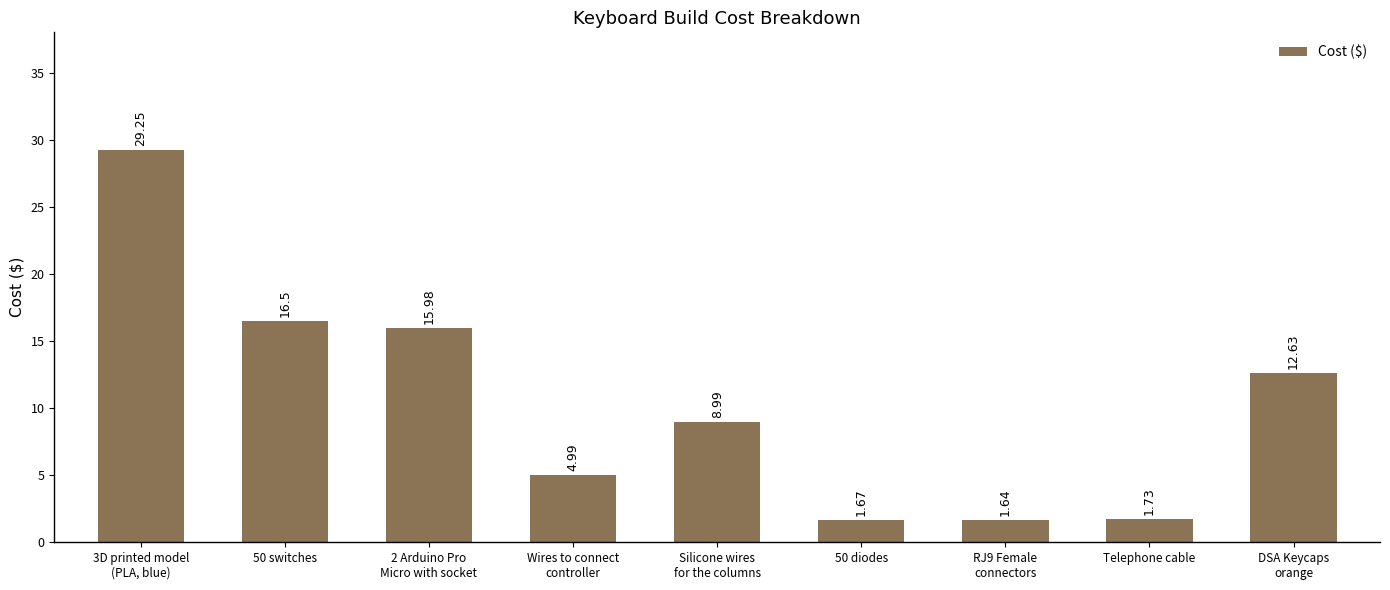

What is the sum of all values?

93.4